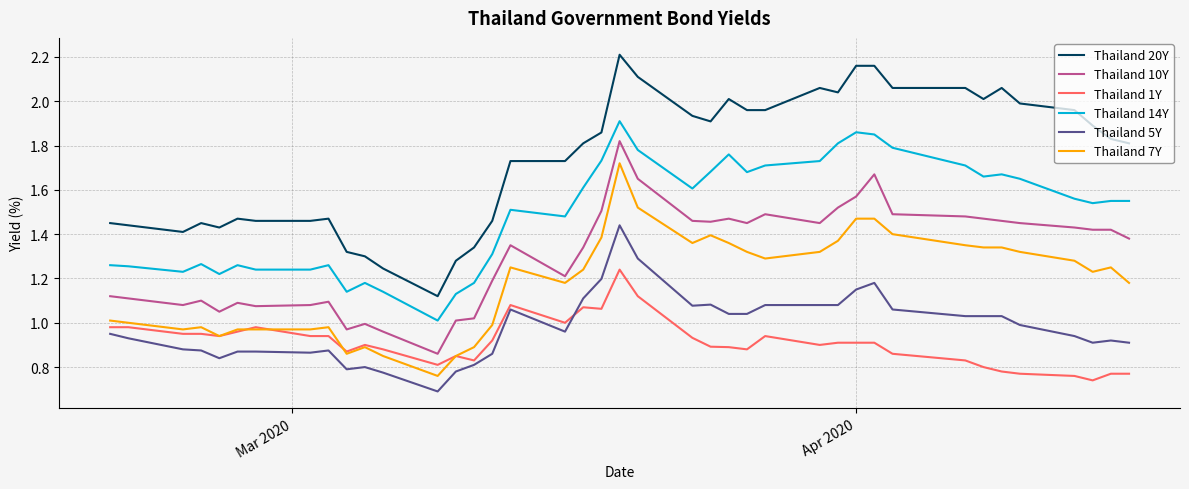

Rank the series by their maximum value, from highest to lowest.

Thailand 20Y, Thailand 14Y, Thailand 10Y, Thailand 7Y, Thailand 5Y, Thailand 1Y